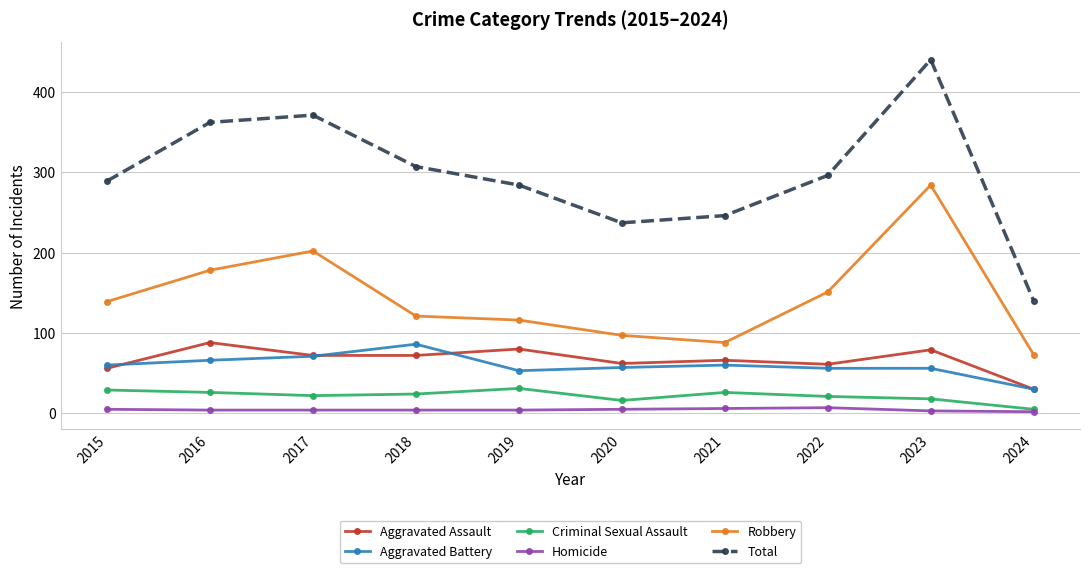

True or false: Aggravated Battery and Robbery intersect in this chart.

False